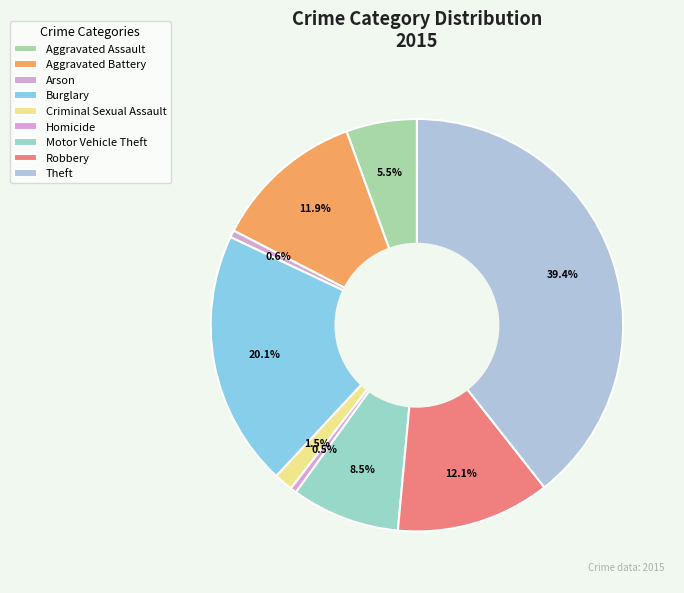

To the nearest percent, what percentage of the pie is Criminal Sexual Assault?

1%